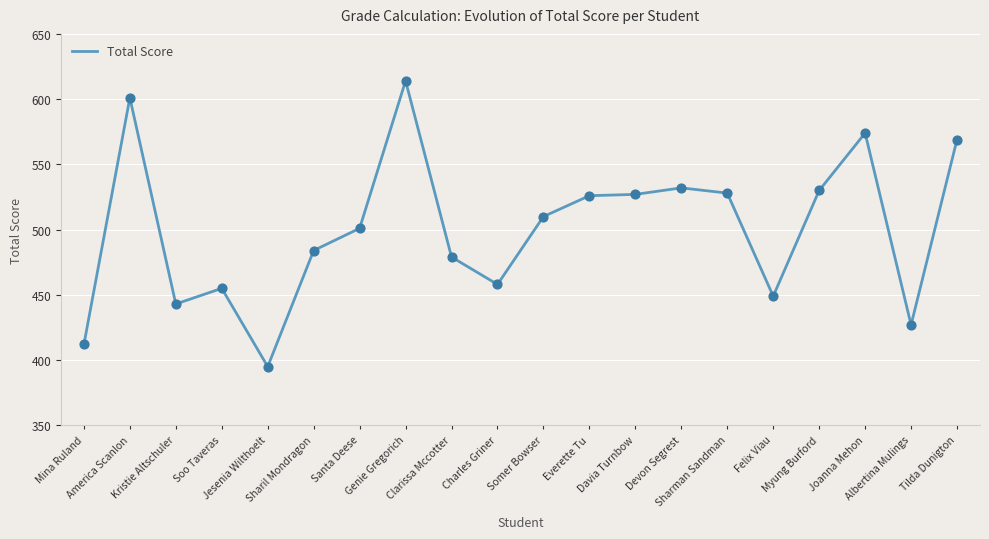

What is the difference between the maximum and minimum values?

219